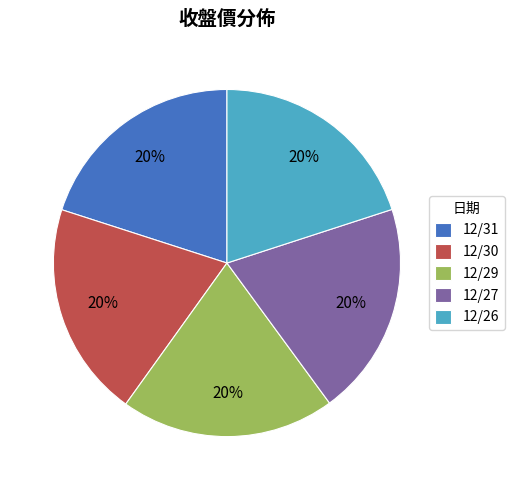

Does any single category account for the majority?

No